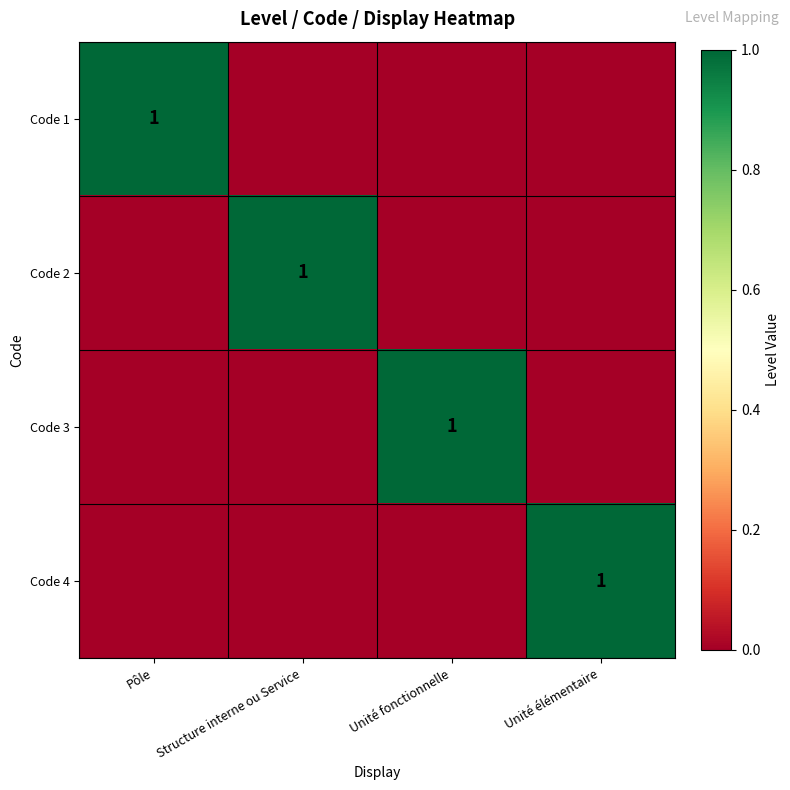

At which category is the sum across all series the highest?

Pôle